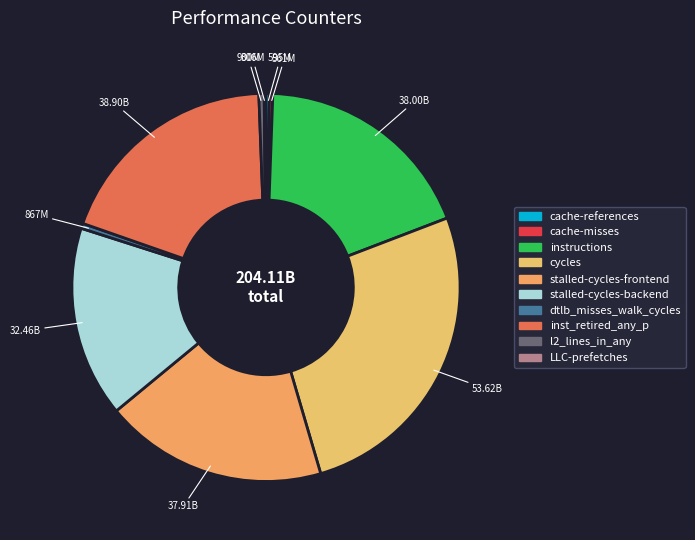

Does any single category account for the majority?

No